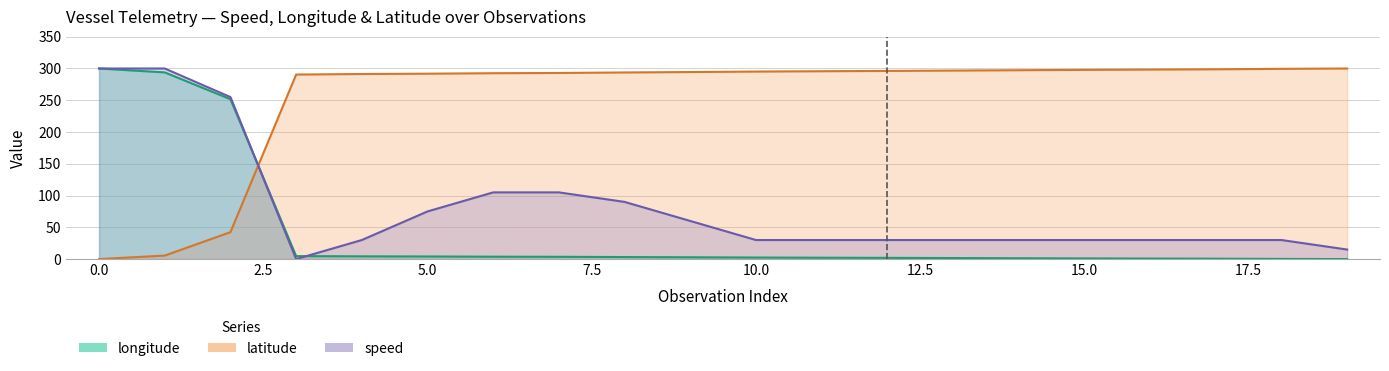

At which category does speed reach its first local valley?

3